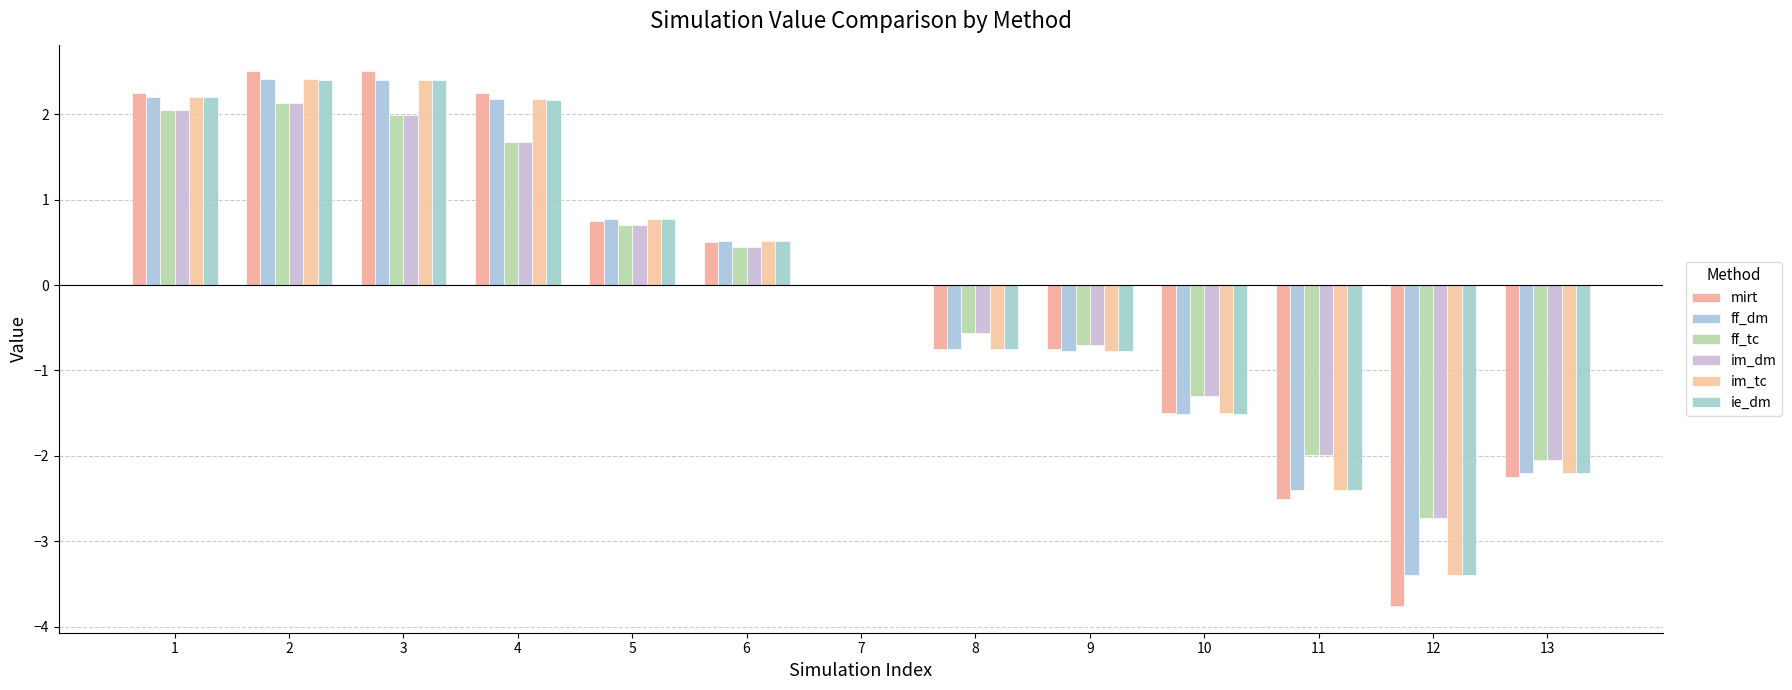

At which label is im_tc closest to 0?

7